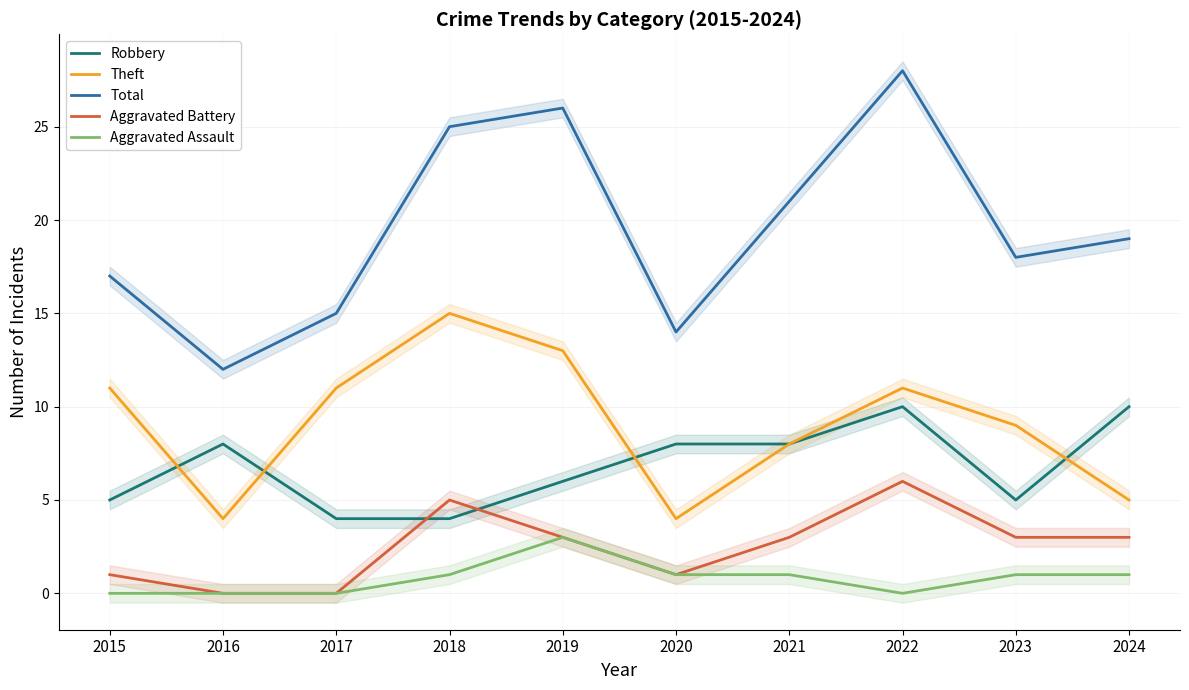

In Aggravated Assault, how many points are higher than both neighbors (excluding endpoints)?

1